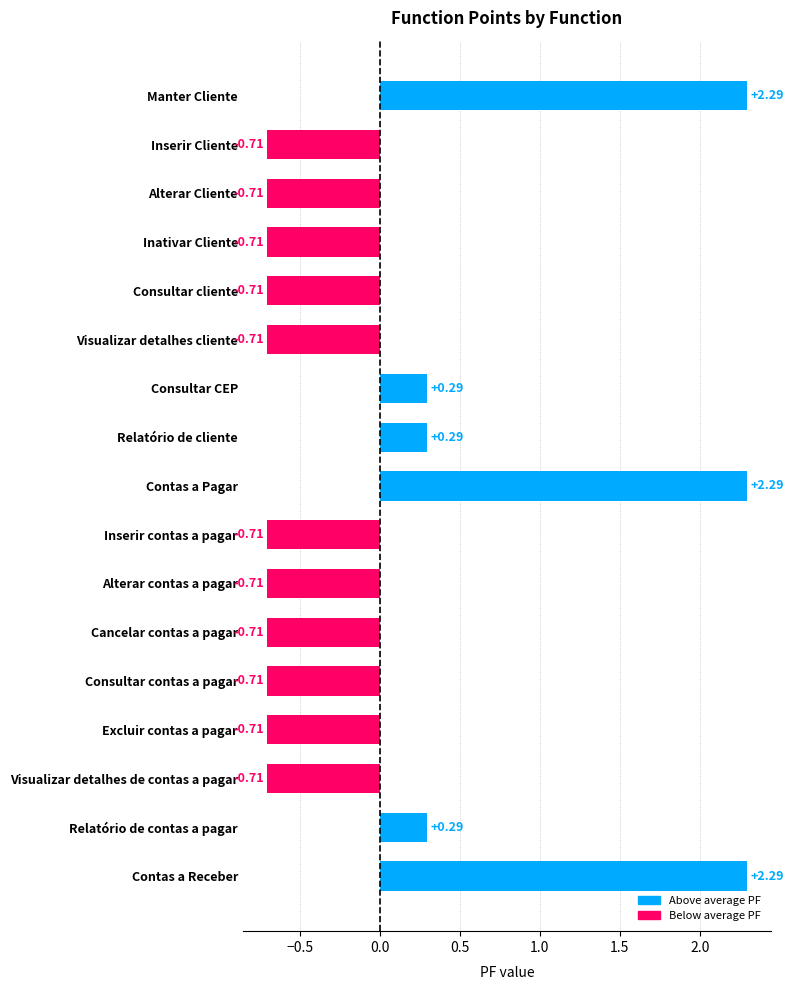

What is the label of the 3rd bar from the bottom?

Visualizar detalhes de contas a pagar